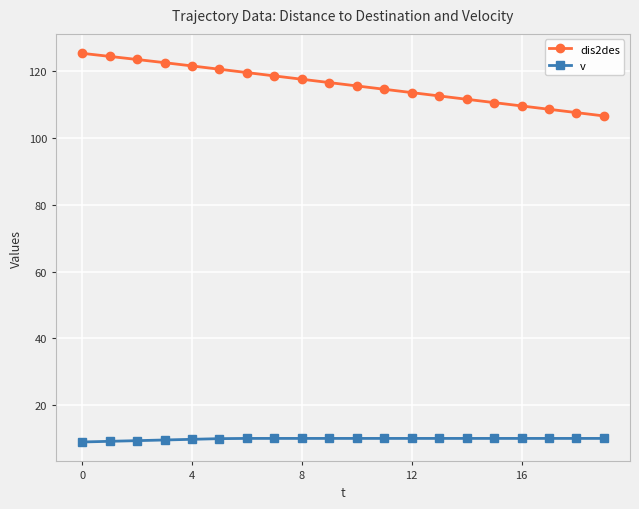

What is the sum of all v values?

196.6